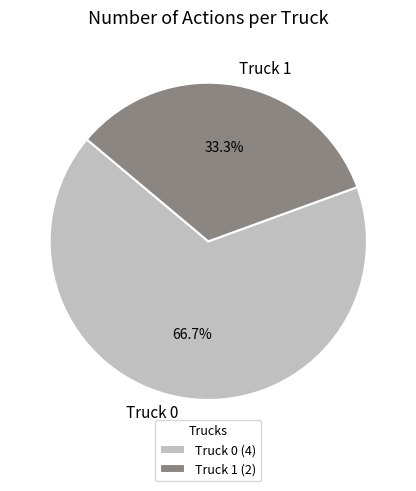

To the nearest percent, what is the difference between the largest and smallest slice percentages?

33%